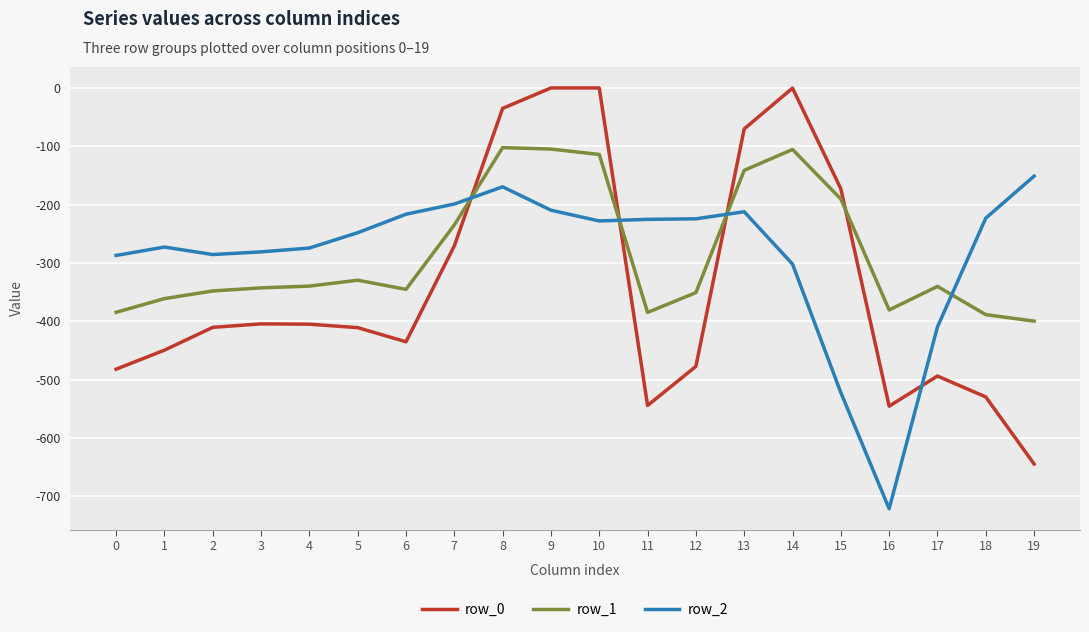

Does the chart display data point markers on the line(s)?

No